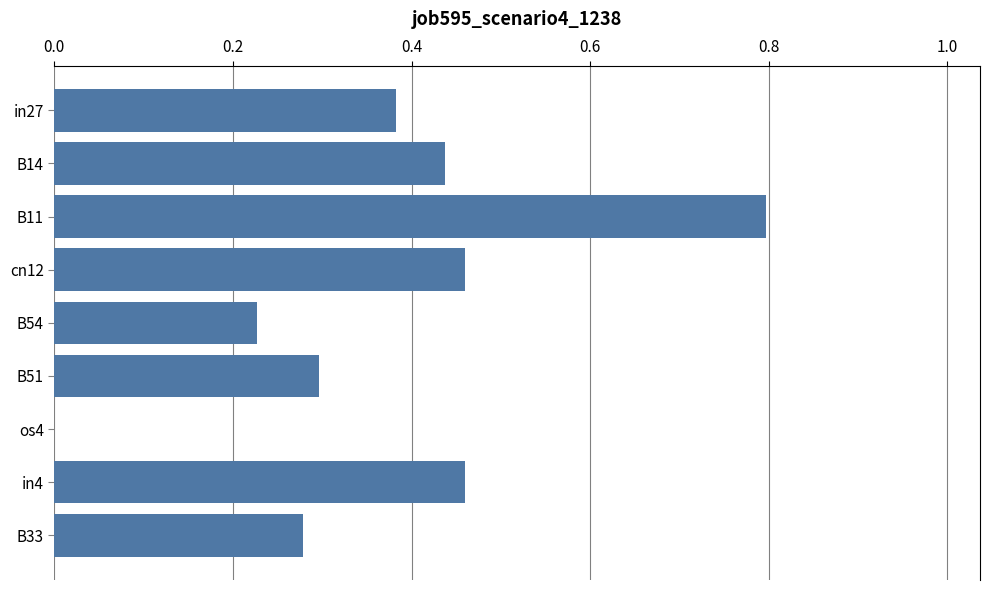

At which category does the chart reach its peak across all series?

B11